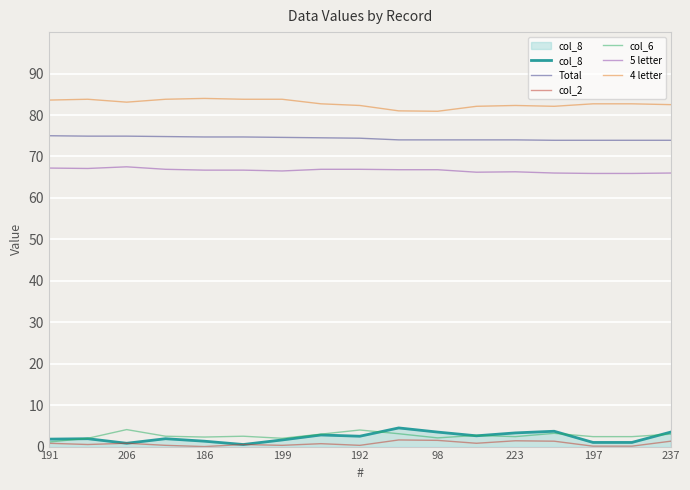

What is the minimum value for 5 letter?

65.9